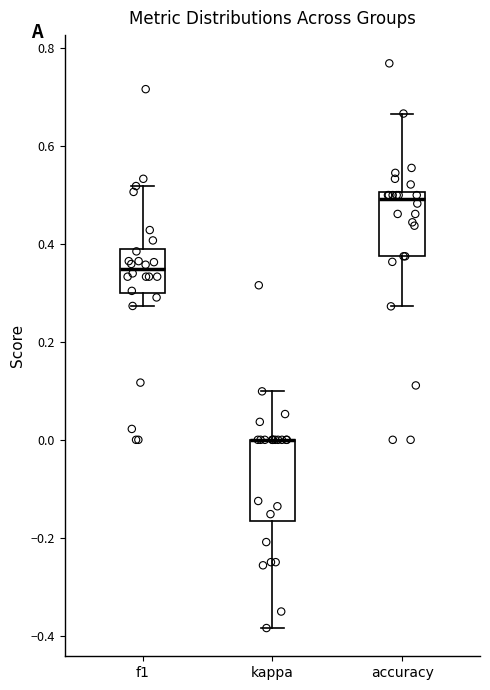

Comparing the boxes themselves (not the whiskers), which one is the tallest?

kappa